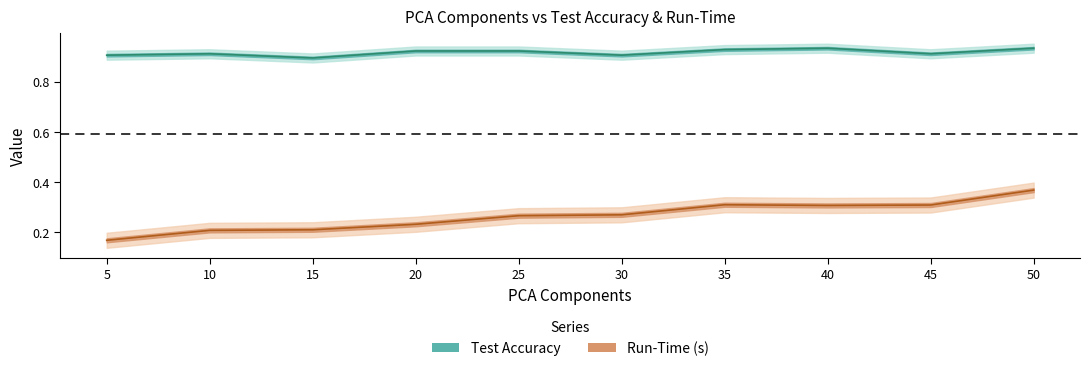

True or false: Run-Time (s) has more than 0 interior local peaks.

True